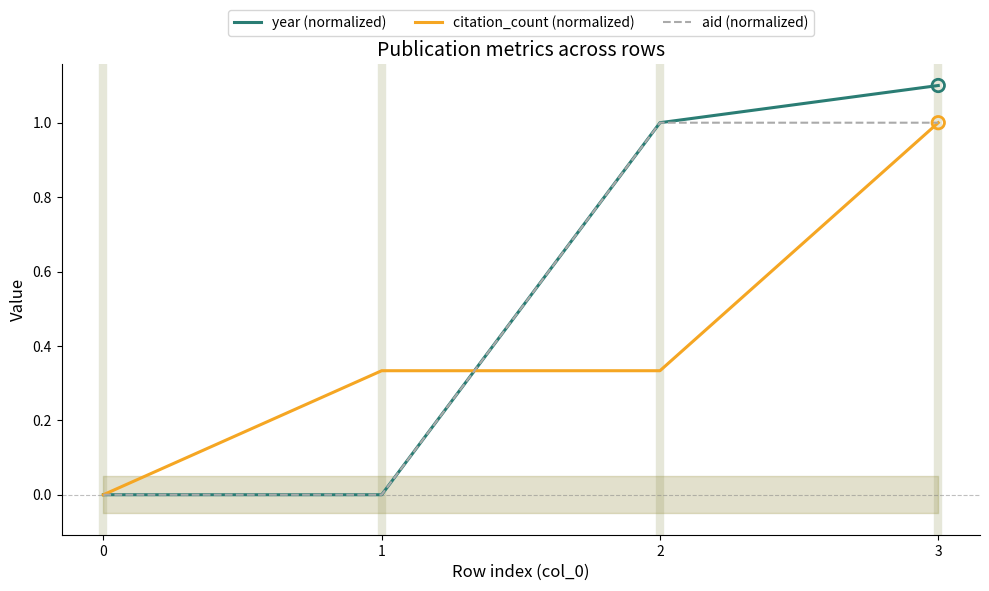

Which series has the largest total across all categories?

year (normalized)